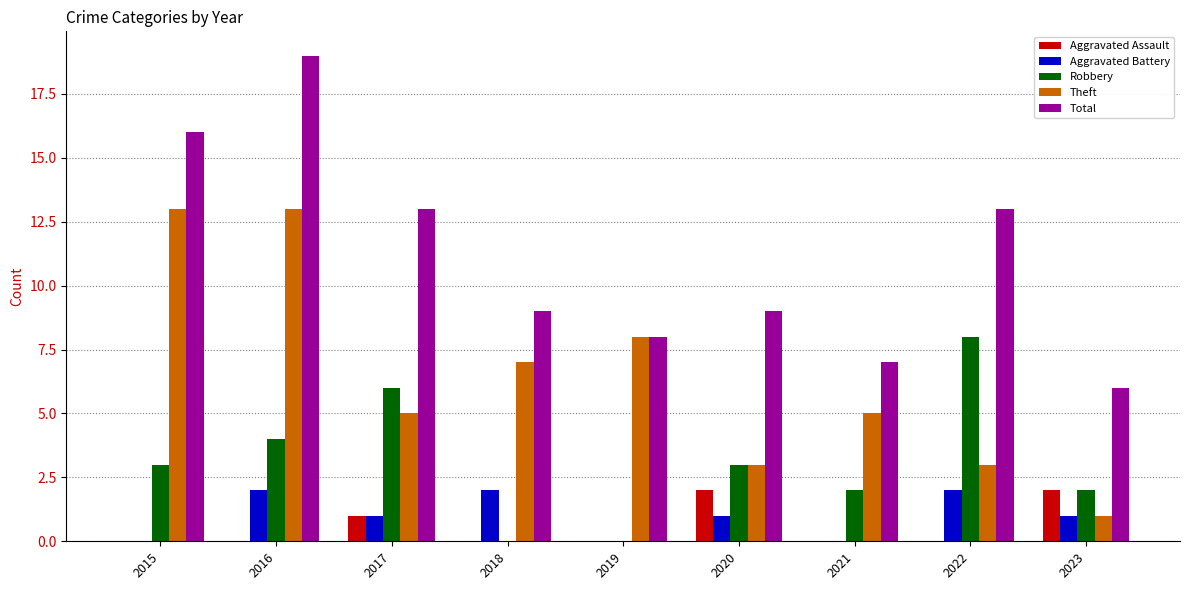

Which series changed the most between 2016 and 2022?

Theft